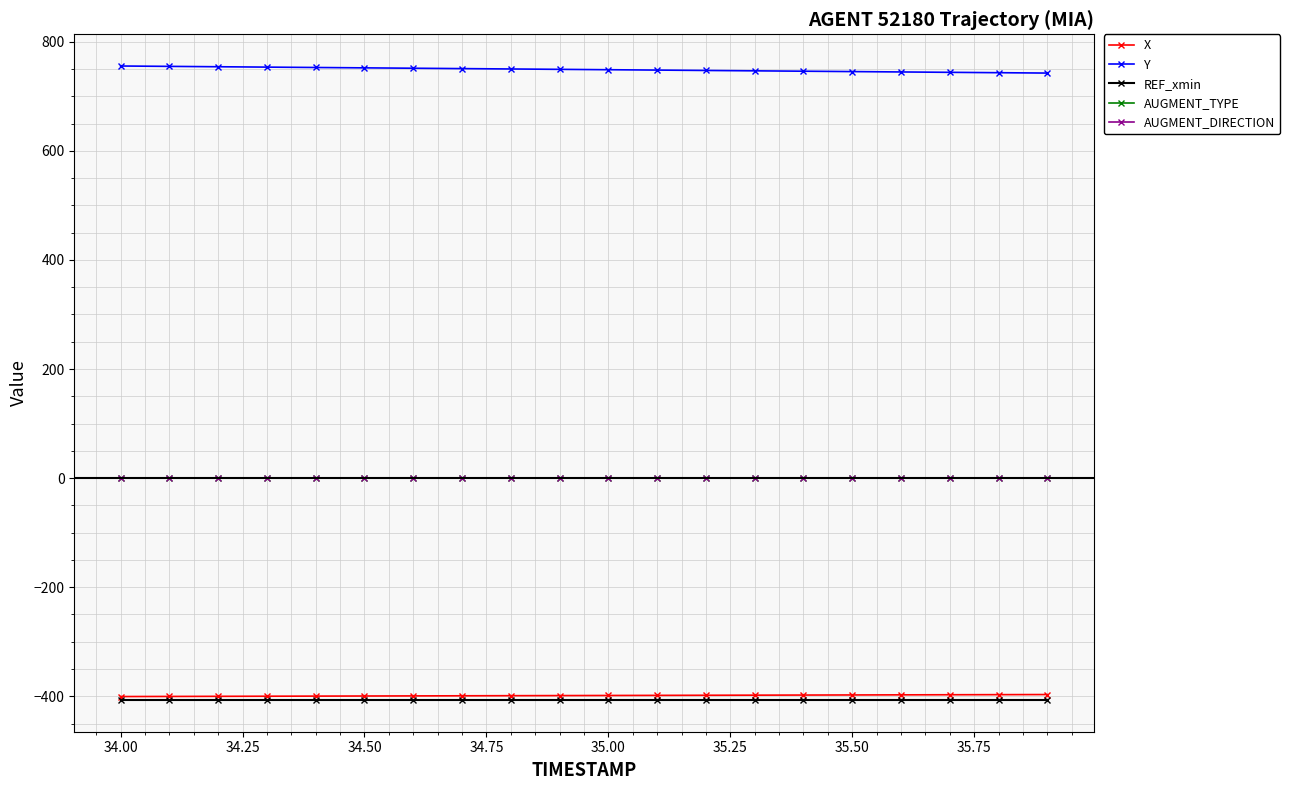

What are all the series names shown in the legend?

X, Y, REF_xmin, AUGMENT_TYPE, AUGMENT_DIRECTION